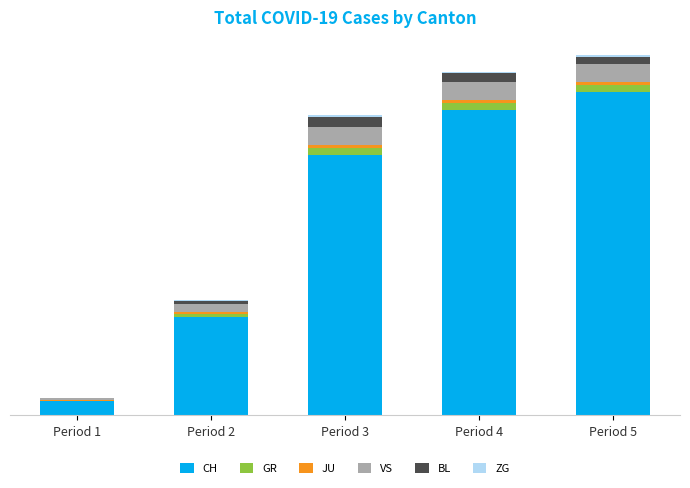

At which label is ZG closest to 7?

Period 2